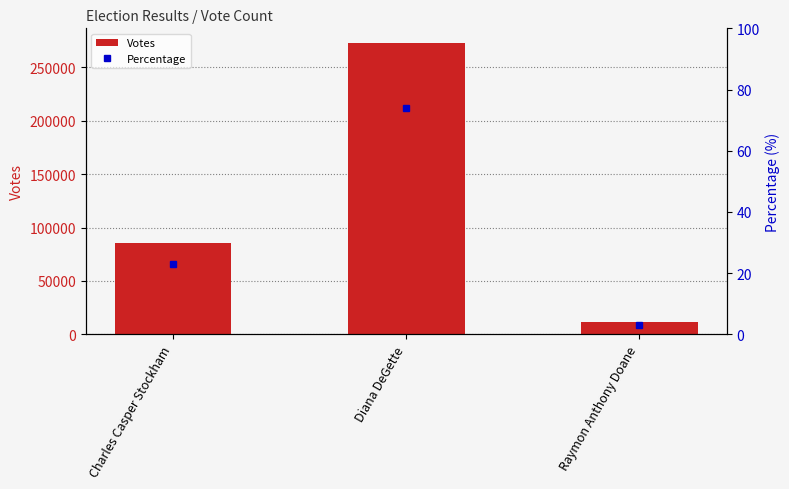

What value does the Percentage series have at Diana DeGette?

73.8